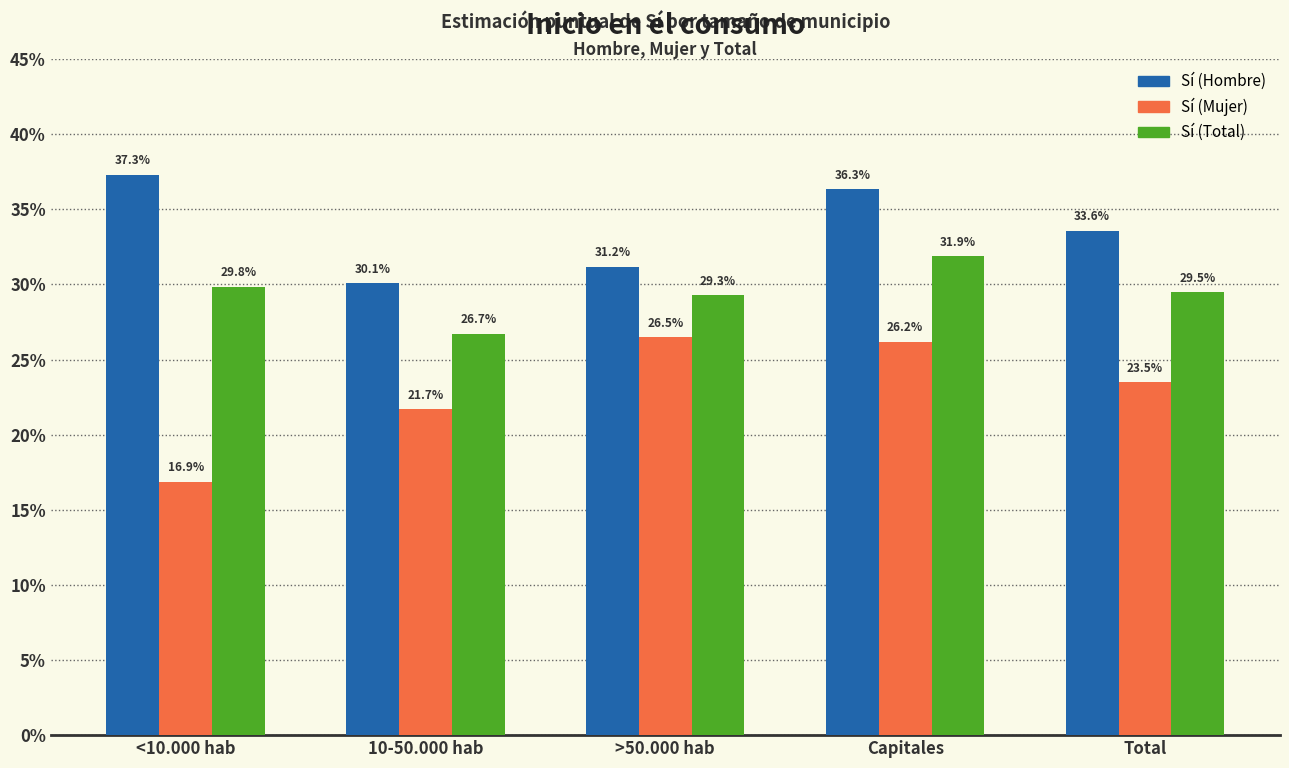

Which series has the widest spread of values?

Sí (Mujer)